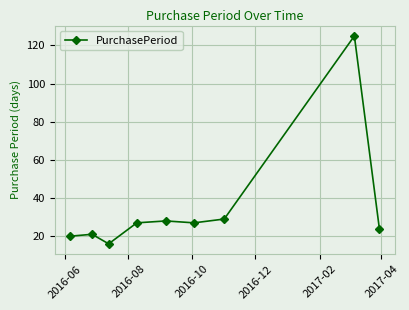

What is the average value?

35